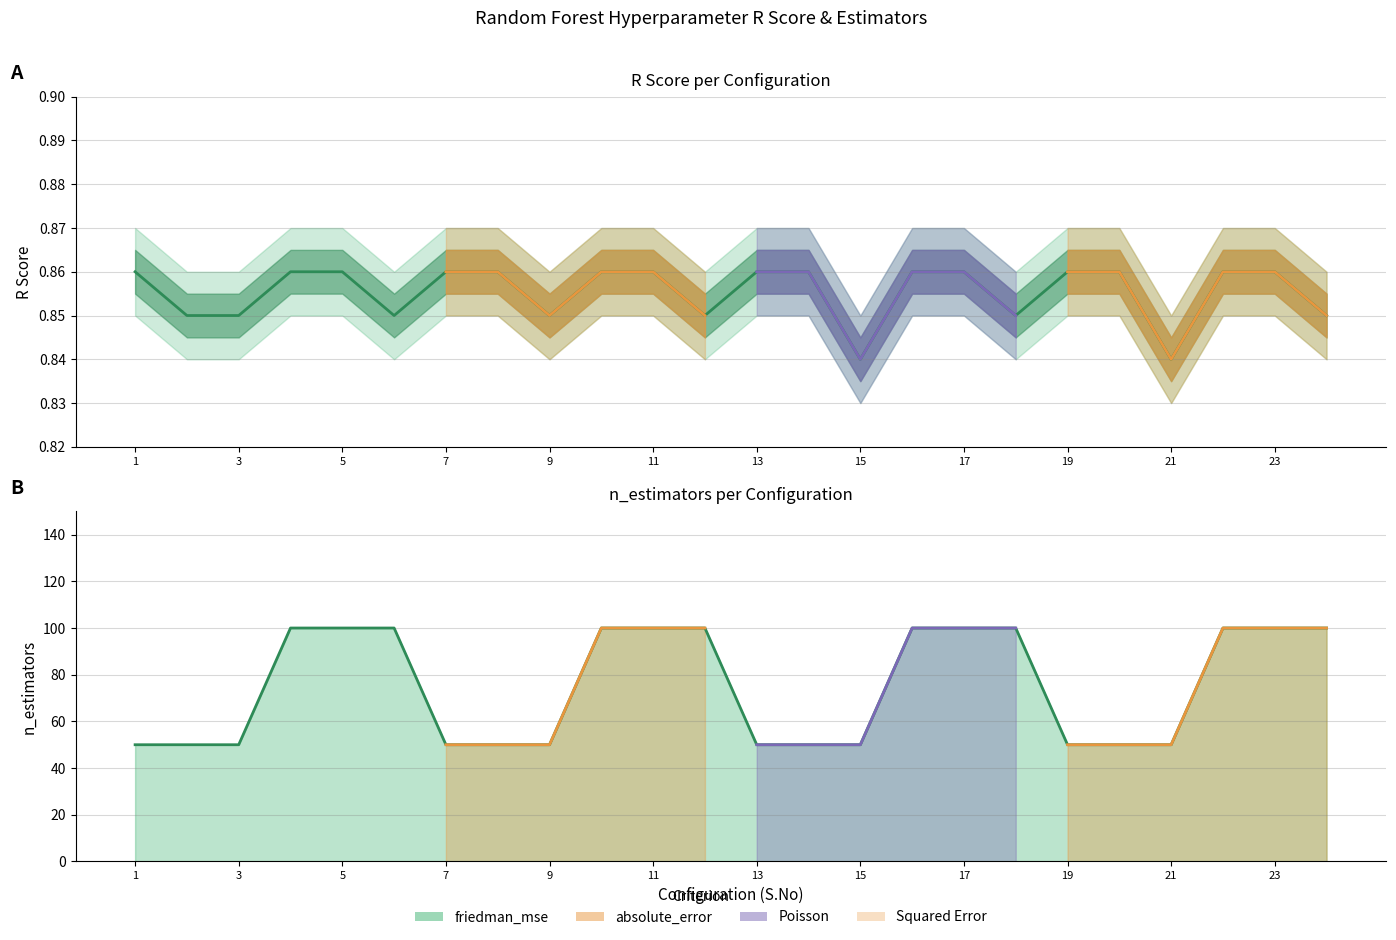

Reading left to right, what are all the values shown in this chart?

R_Score: 1=0.9	2=0.8	3=0.8	4=0.9	5=0.9	6=0.8	7=0.9	8=0.9	9=0.8	10=0.9	11=0.9	12=0.8	13=0.9	14=0.9	15=0.8	16=0.9	17=0.9	18=0.8	19=0.9	20=0.9	21=0.8	22=0.9	23=0.9	24=0.8
n_estimators: 1=50.0	2=50.0	3=50.0	4=100.0	5=100.0	6=100.0	7=50.0	8=50.0	9=50.0	10=100.0	11=100.0	12=100.0	13=50.0	14=50.0	15=50.0	16=100.0	17=100.0	18=100.0	19=50.0	20=50.0	21=50.0	22=100.0	23=100.0	24=100.0